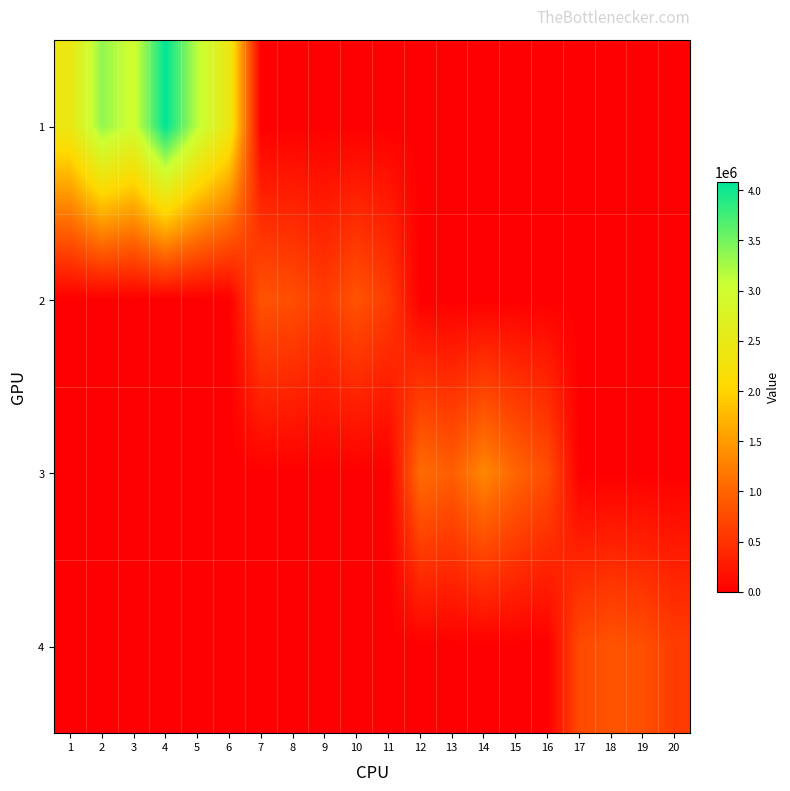

Between 12 and 2, which is larger?

2